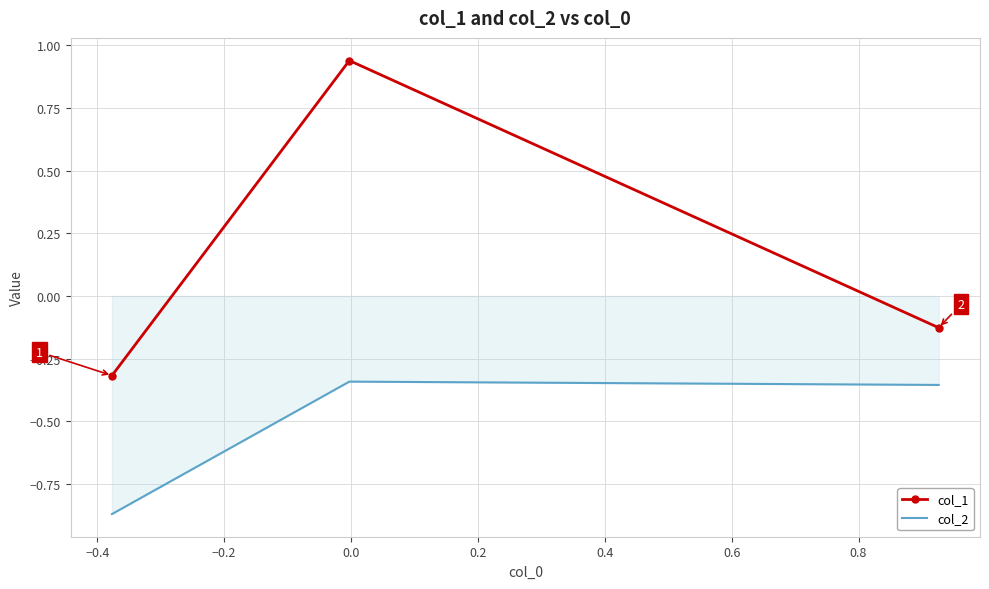

Which series has the largest range (max minus min)?

col_1